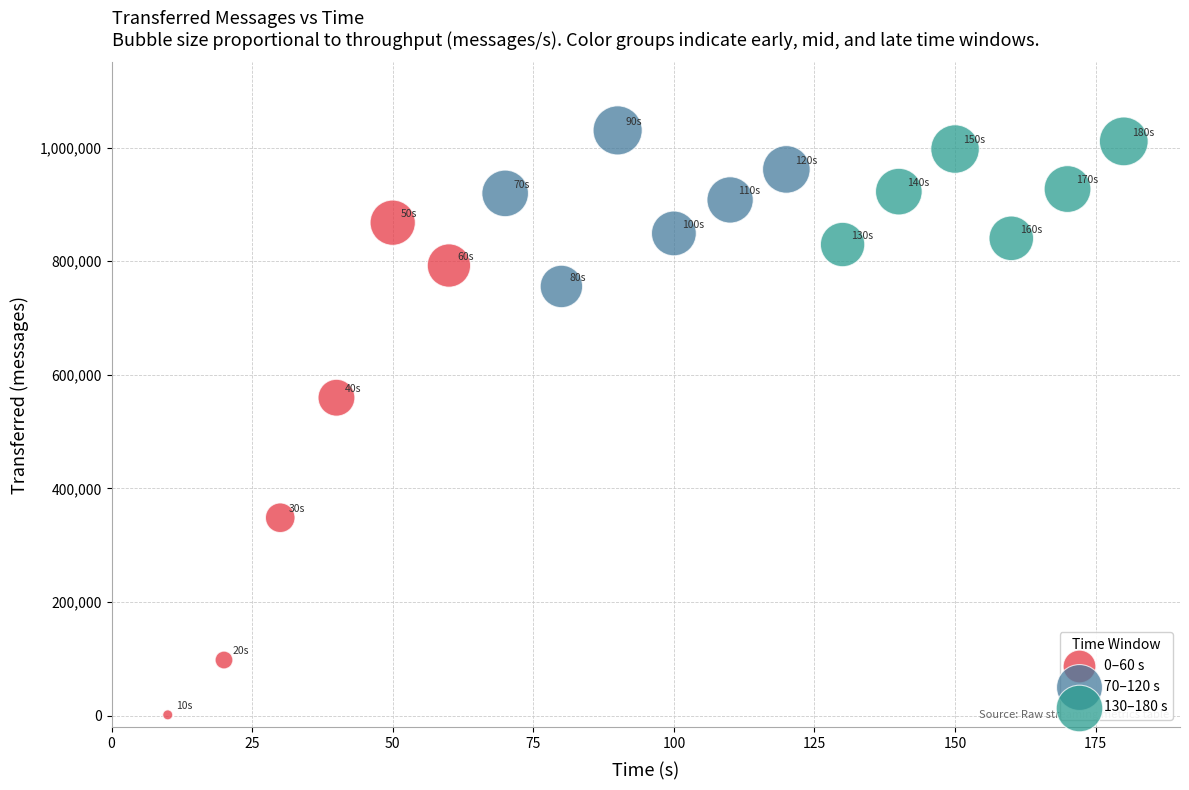

Which series contains the lowest Y value?

0–60 s